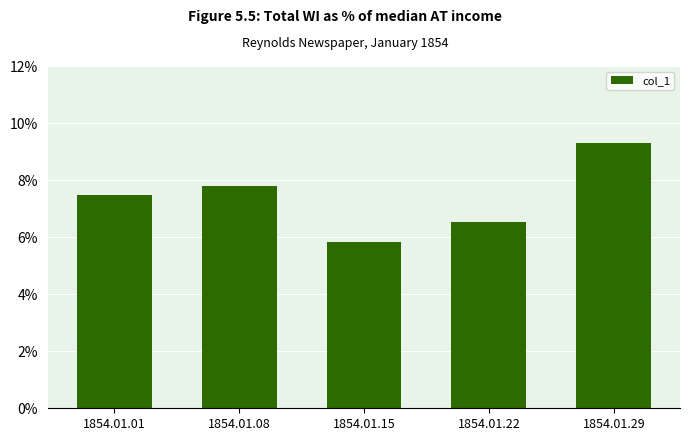

Which label corresponds to the largest value in the chart?

1854.01.29